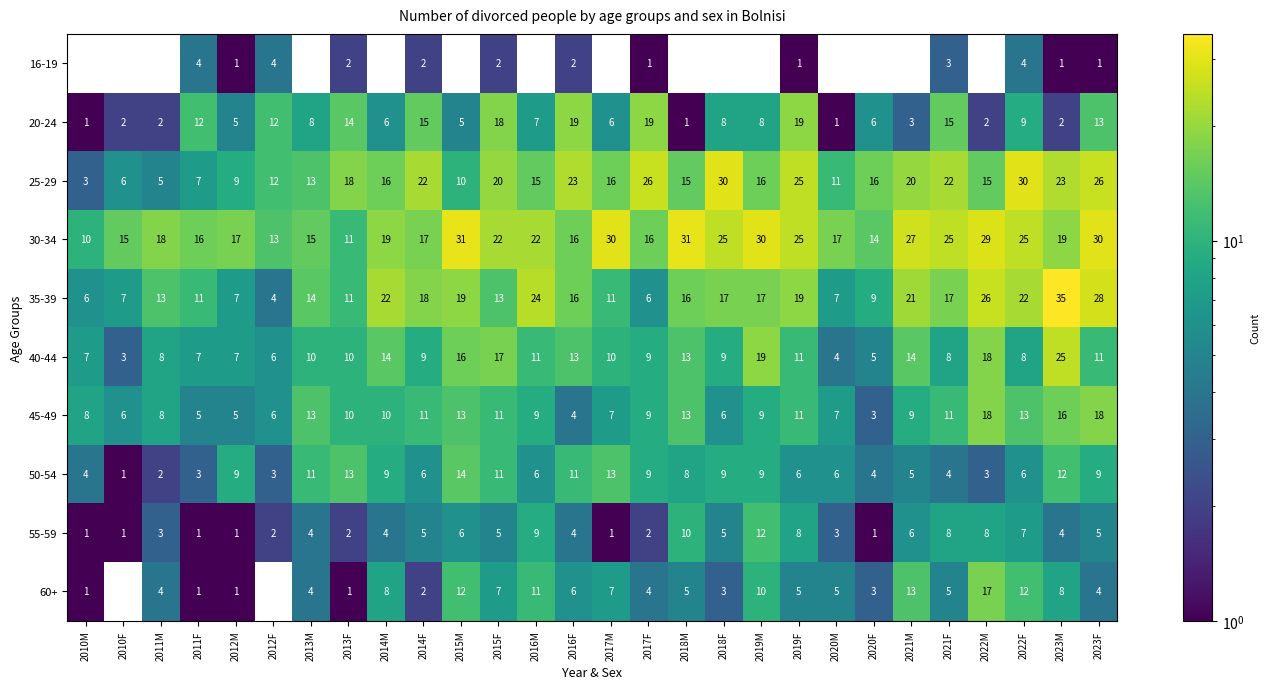

The value of 30-34 at 2019F is 14.6. True or false?

False